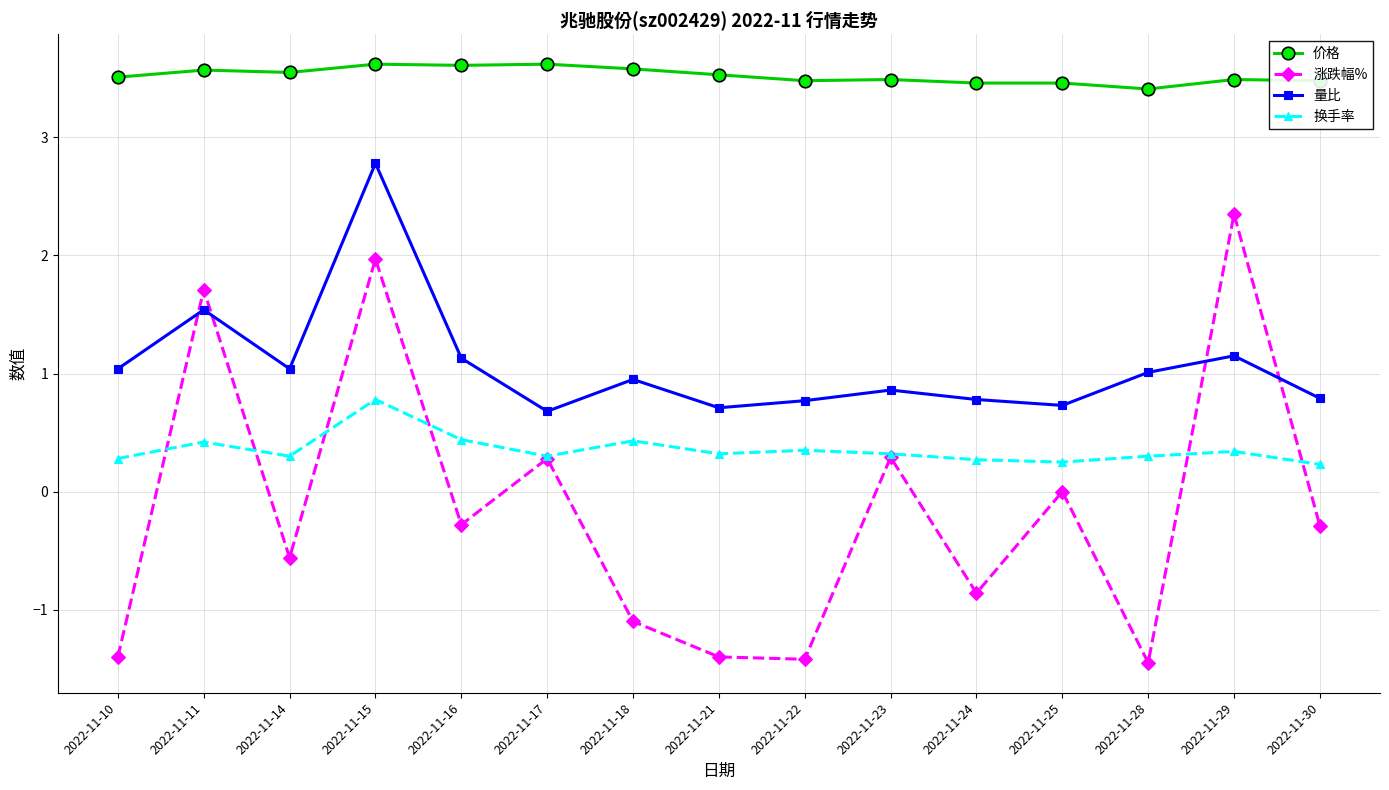

What is the spread (max minus min) of values at 2022-11-23?

3.2